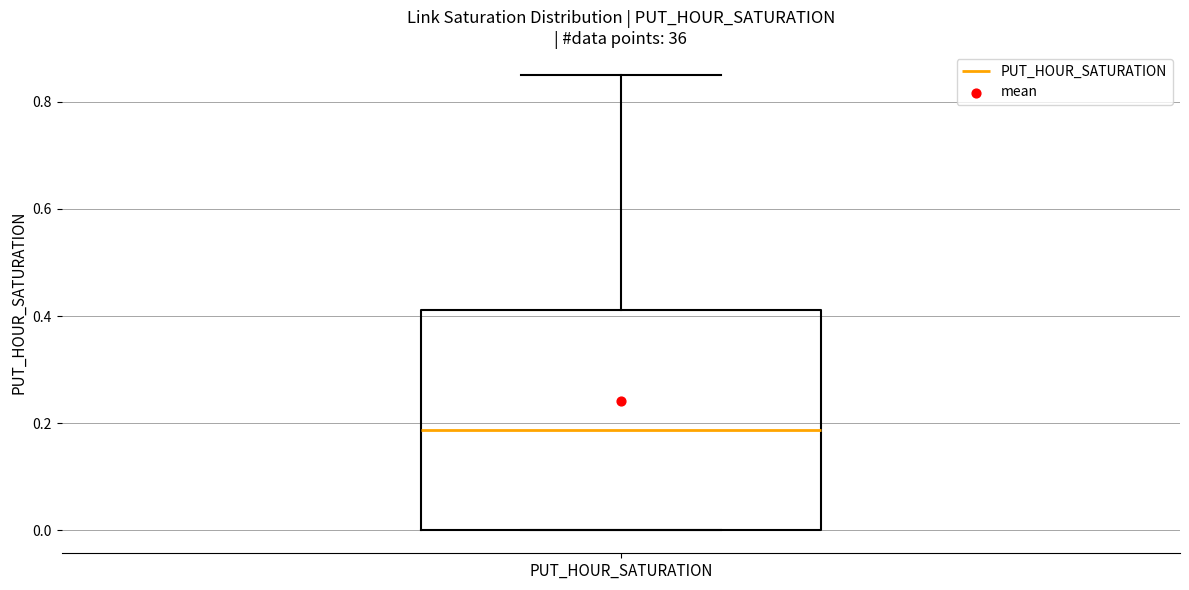

Where is the upper edge of the box for PUT_HOUR_SATURATION on the y-axis? The values are not printed on the chart, so give them approximately, as read against the axis.

0.42